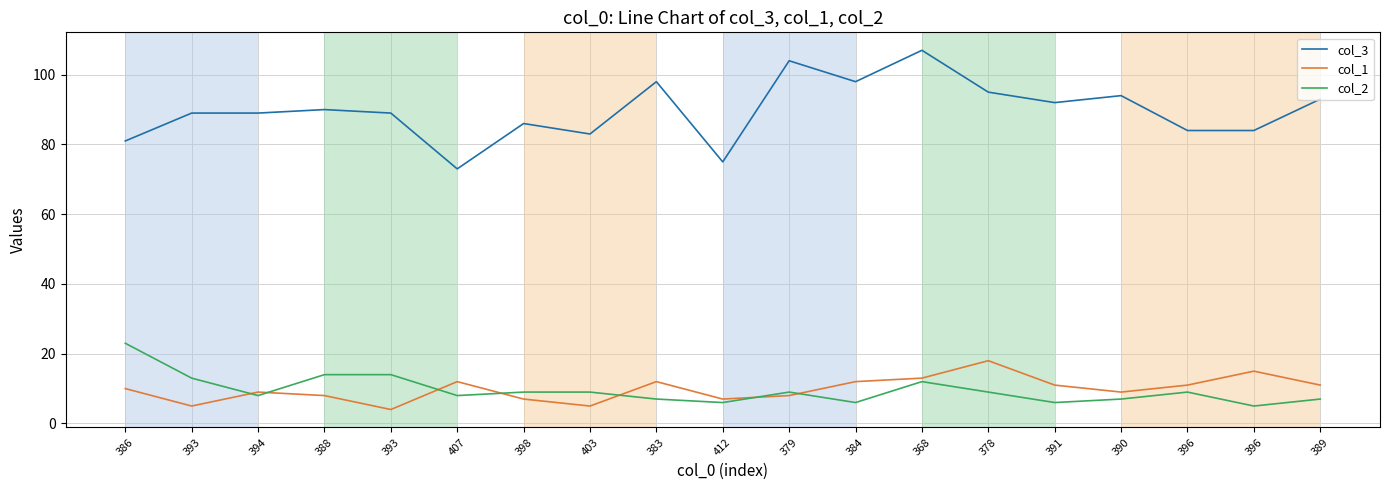

How many interior local peaks does the col_3 series have?

6